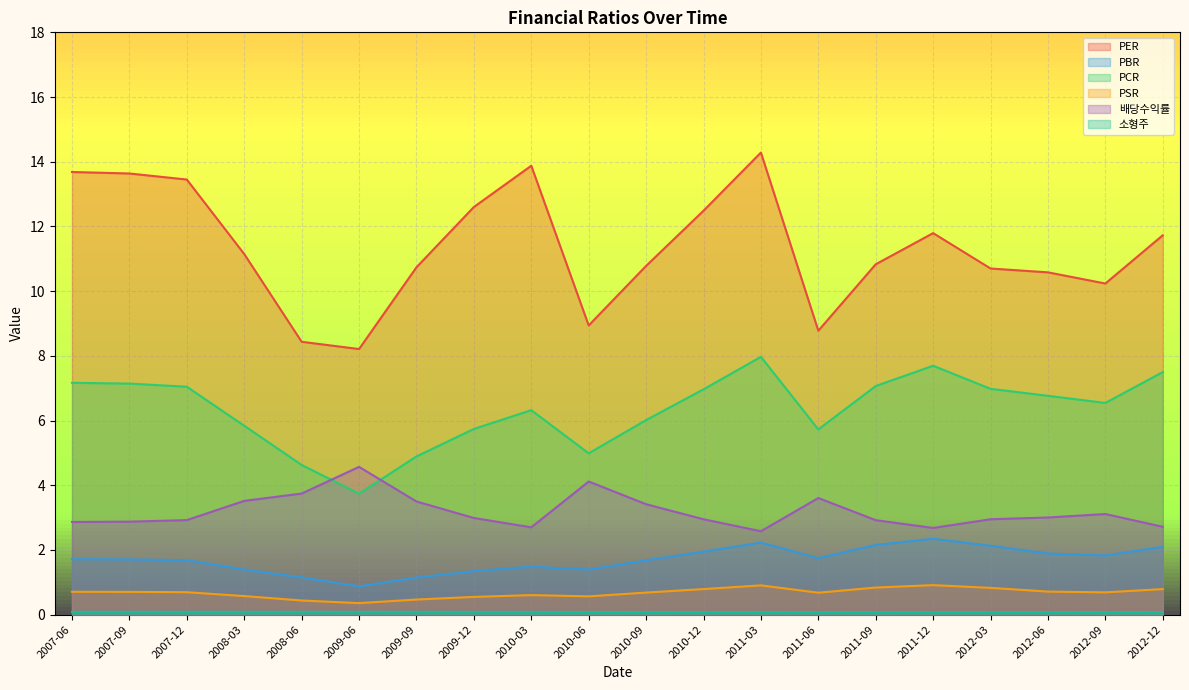

The value of PSR at 2009-06 is 0.6. True or false?

False